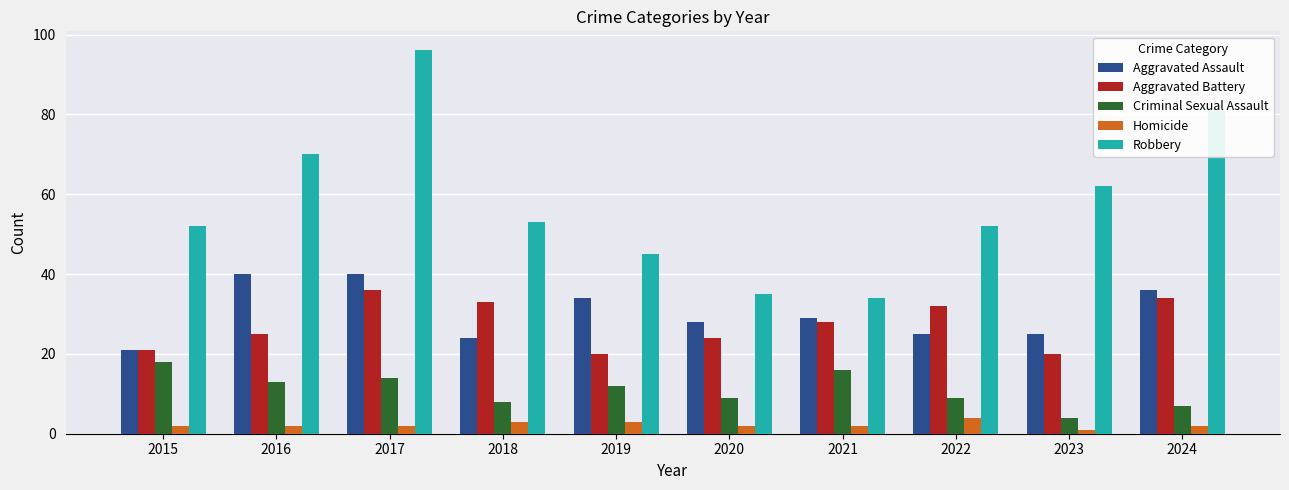

What are all the series names shown in the legend?

Aggravated Assault, Aggravated Battery, Criminal Sexual Assault, Homicide, Robbery